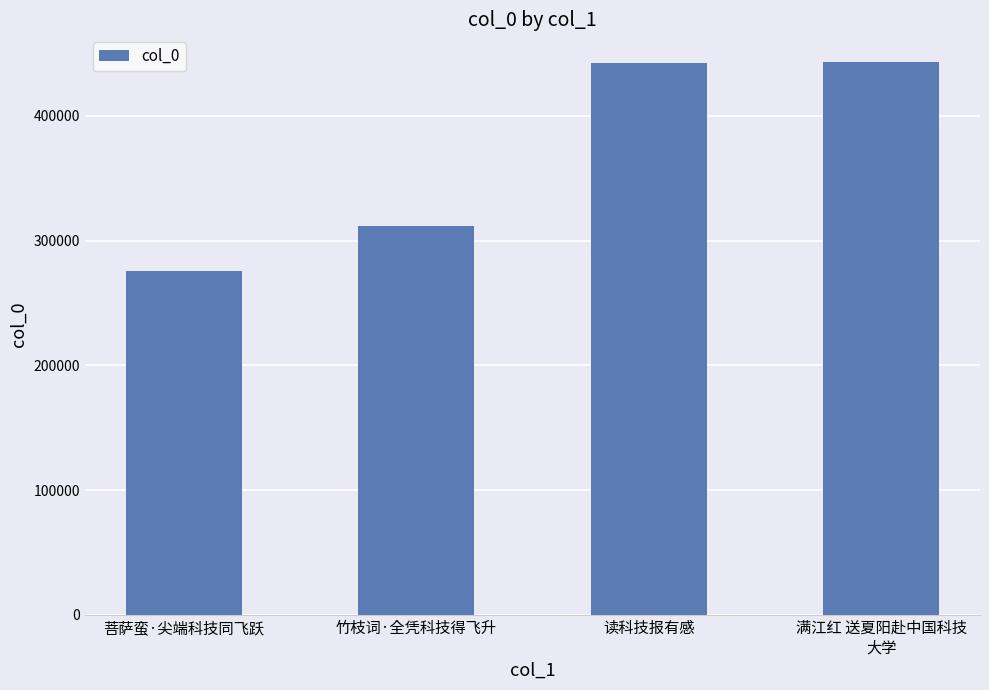

What position from the right is 满江红 送夏阳赴中国科技
大学?

1